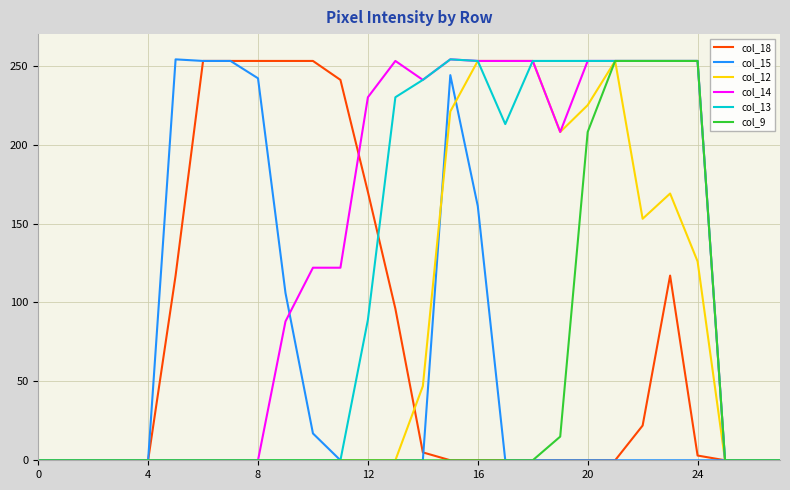

What is the greatest value displayed?

254